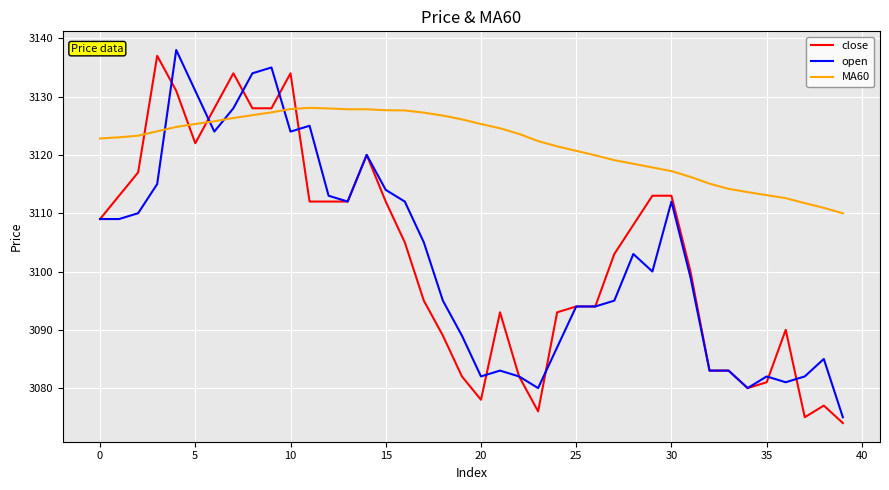

After their last crossing, which series has the higher values: MA60 or open?

MA60